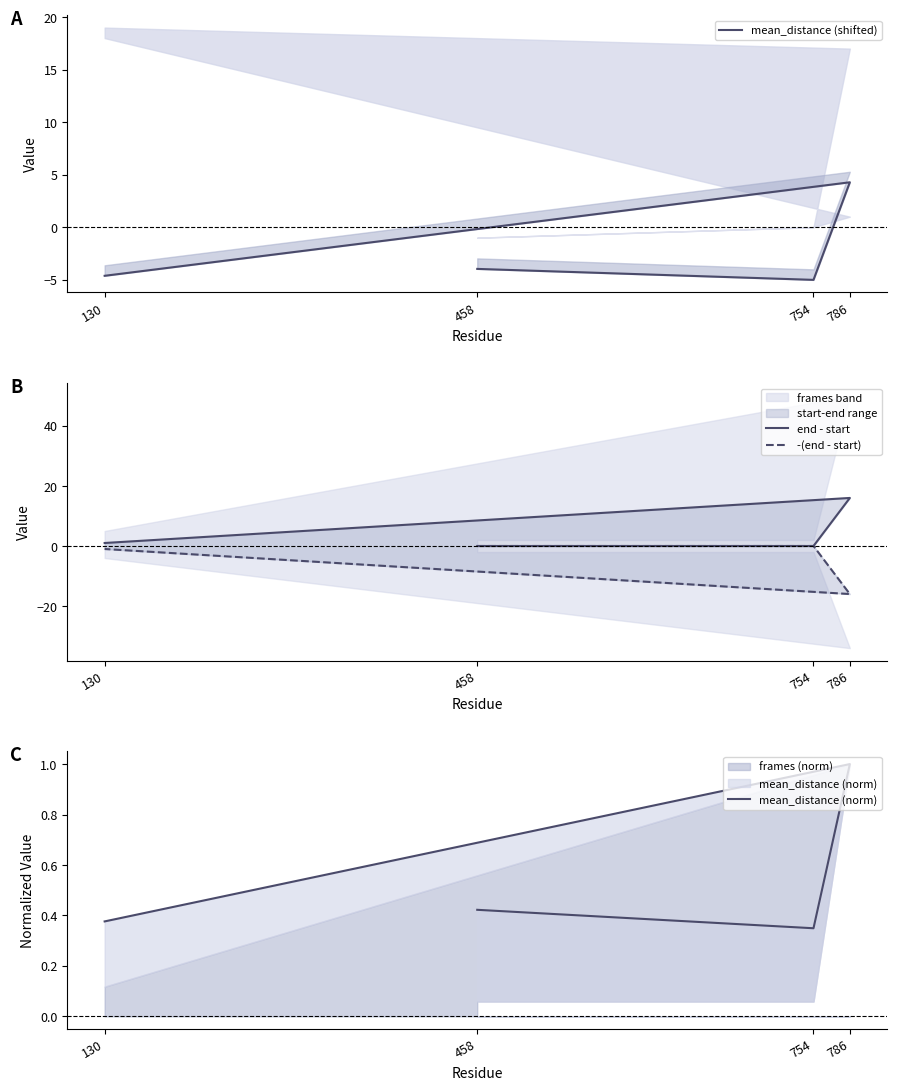

What is the sum of all mean_distance (norm) values?

2.1